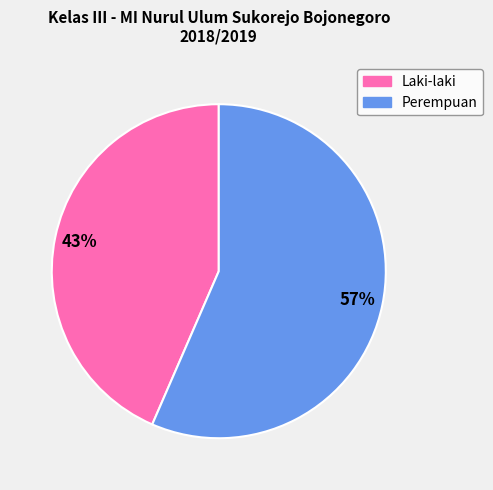

Is it true that Laki-laki is 43% of the pie?

True